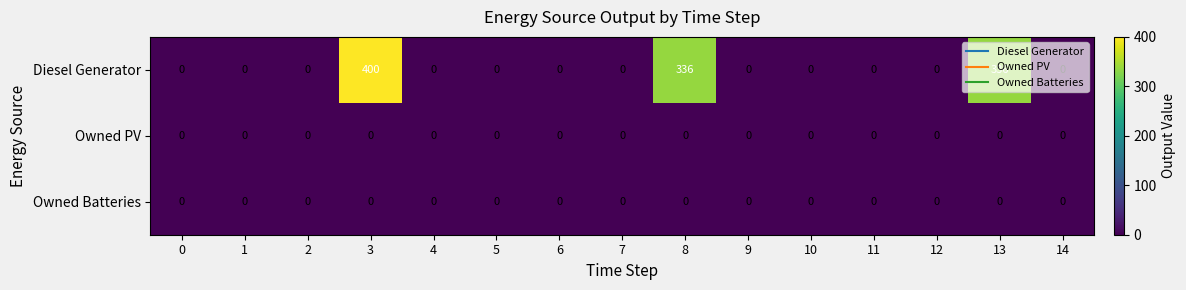

At which category does the chart reach its peak across all series?

3